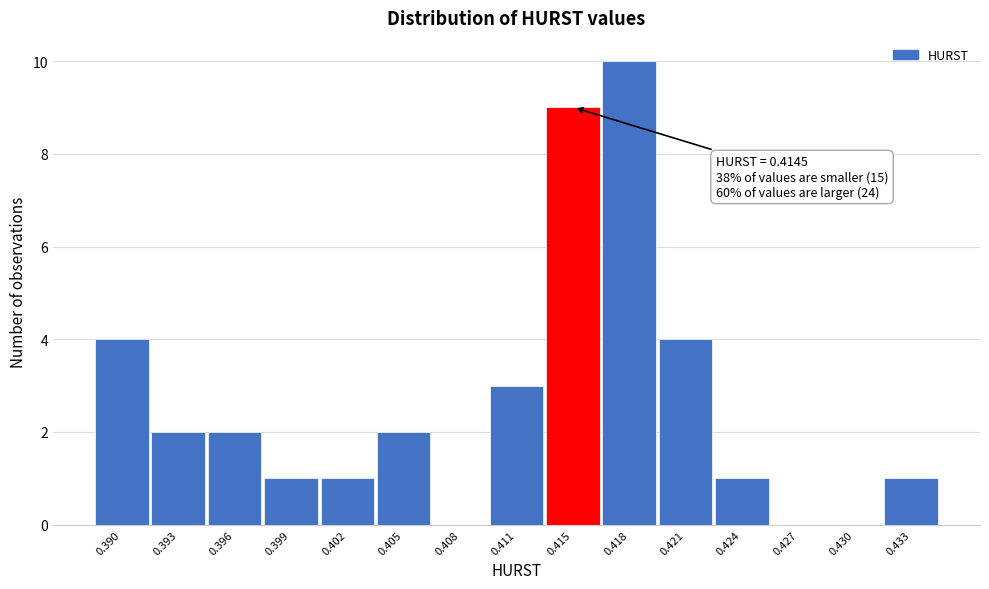

Reading left to right, list all the values displayed in this chart.

0.390=4	0.393=2	0.396=2	0.399=1	0.402=1	0.405=2	0.408=0	0.411=3	0.415=9	0.418=10	0.421=4	0.424=1	0.427=0	0.430=0	0.433=1